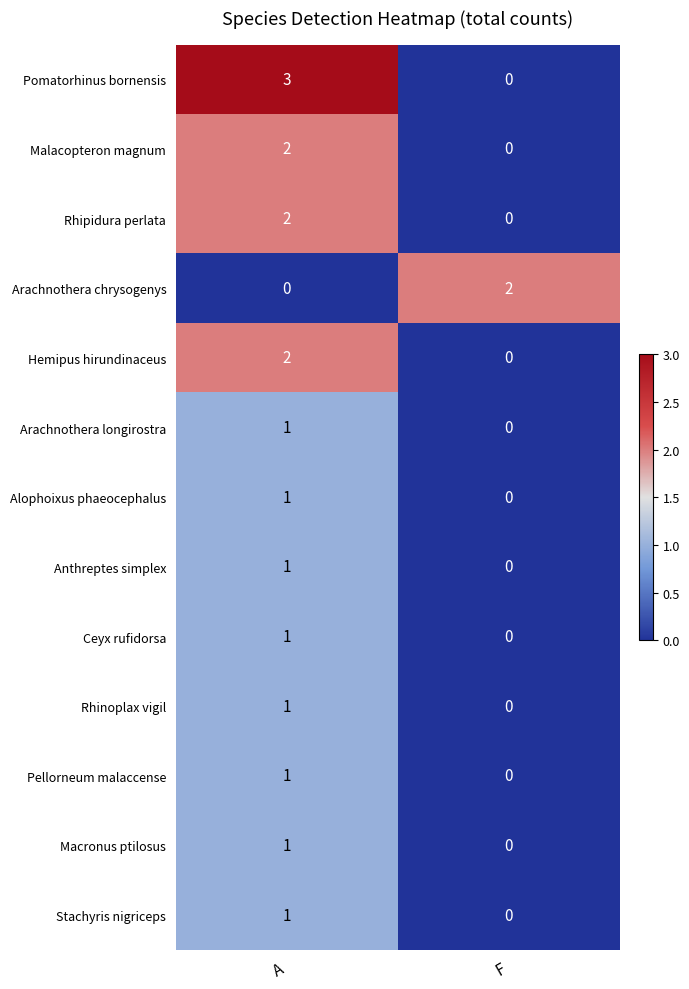

Is the value of Arachnothera longirostra at A greater than the value of Hemipus hirundinaceus at F?

Yes